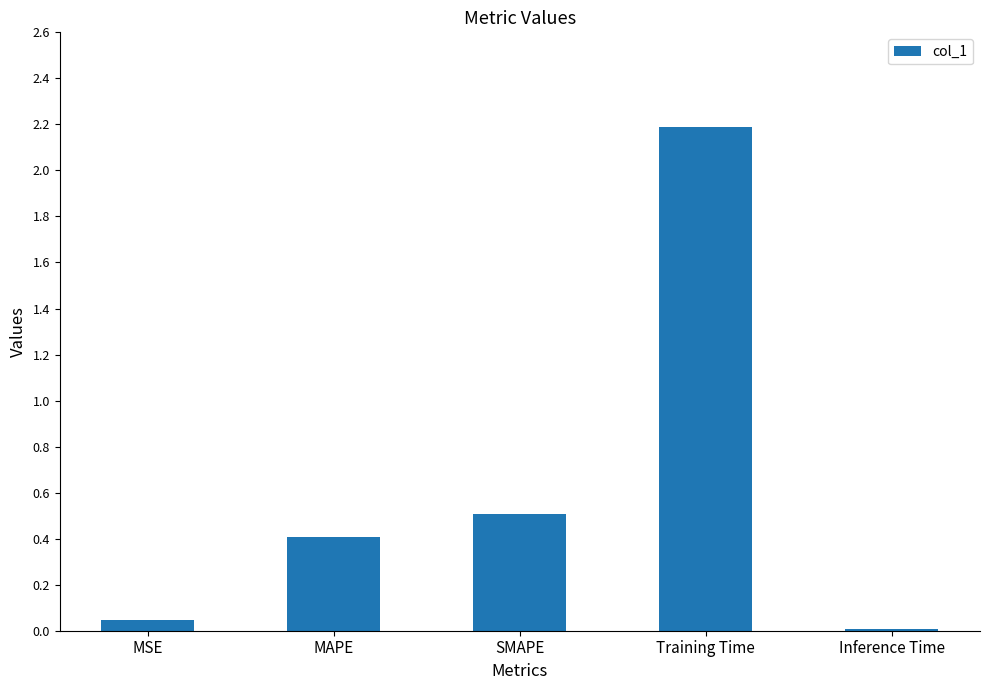

Is it true that the value at Training Time is 2.2?

True